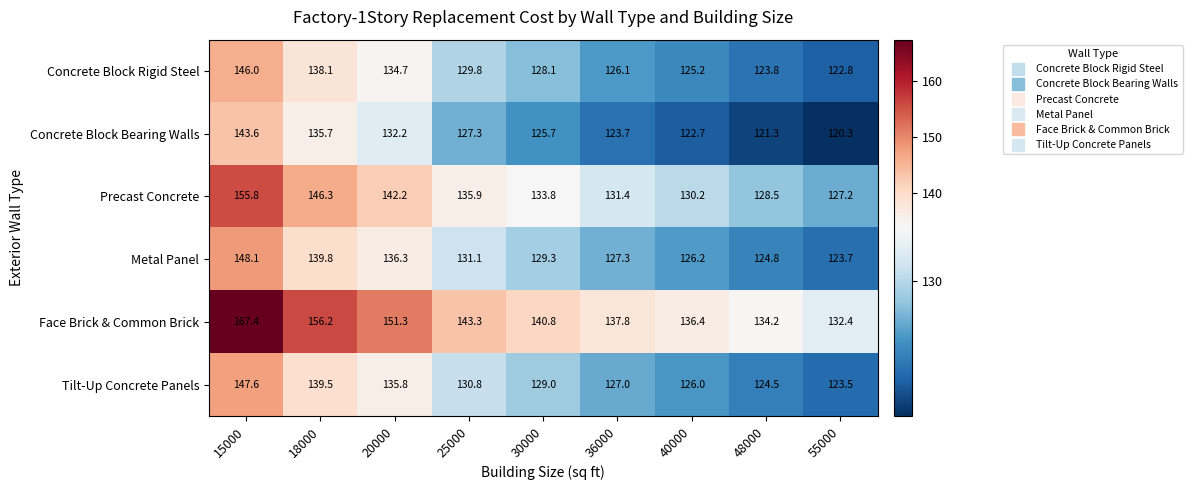

Where does the Concrete Block Rigid Steel series first go above 128?

15000